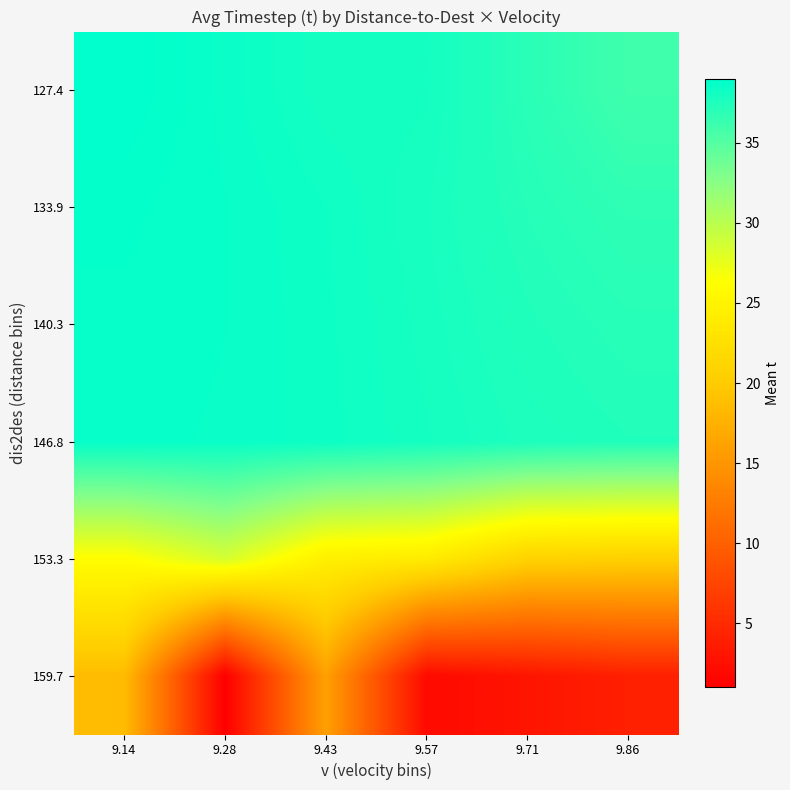

Which series has the largest range (max minus min)?

159.7